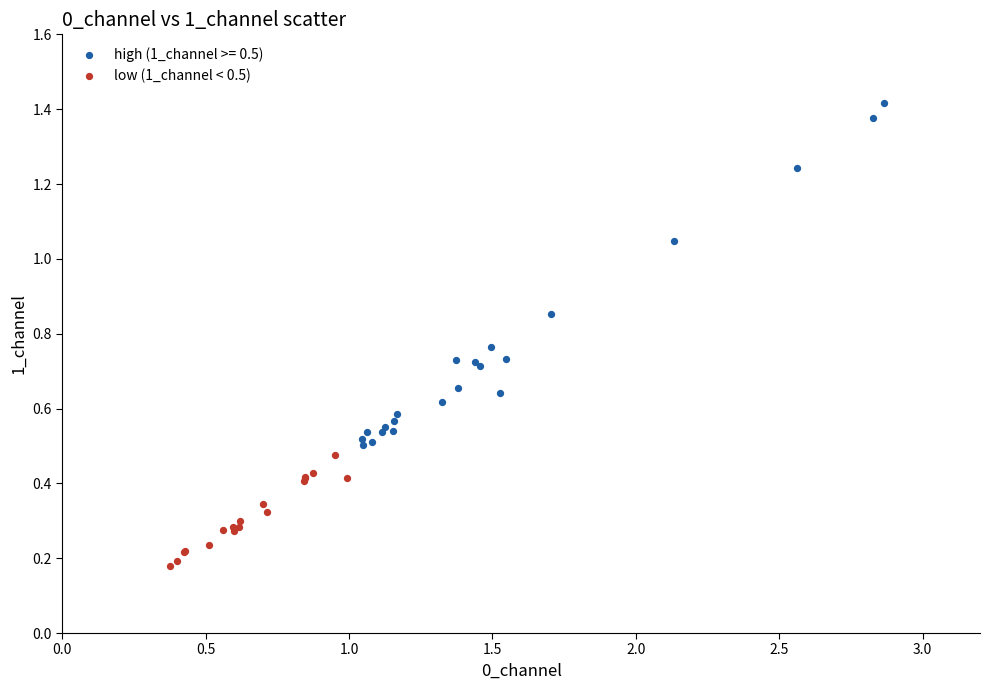

Which series contains the highest Y value?

high (1_channel >= 0.5)